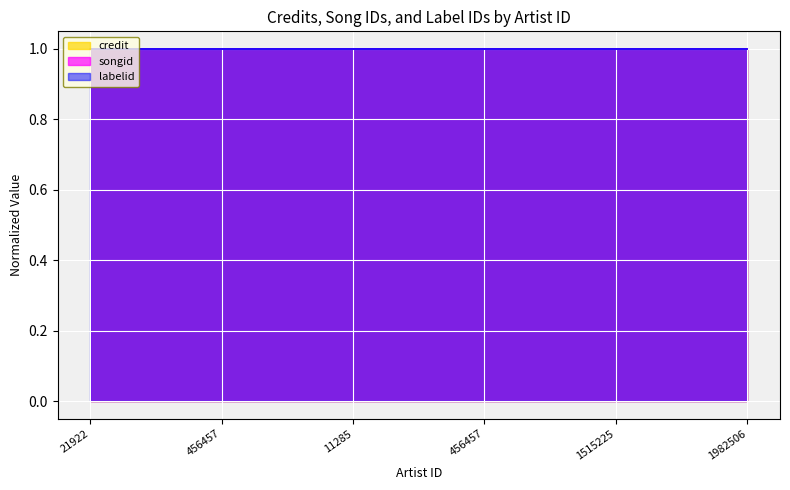

Which category has the highest value in the songid series?

11285